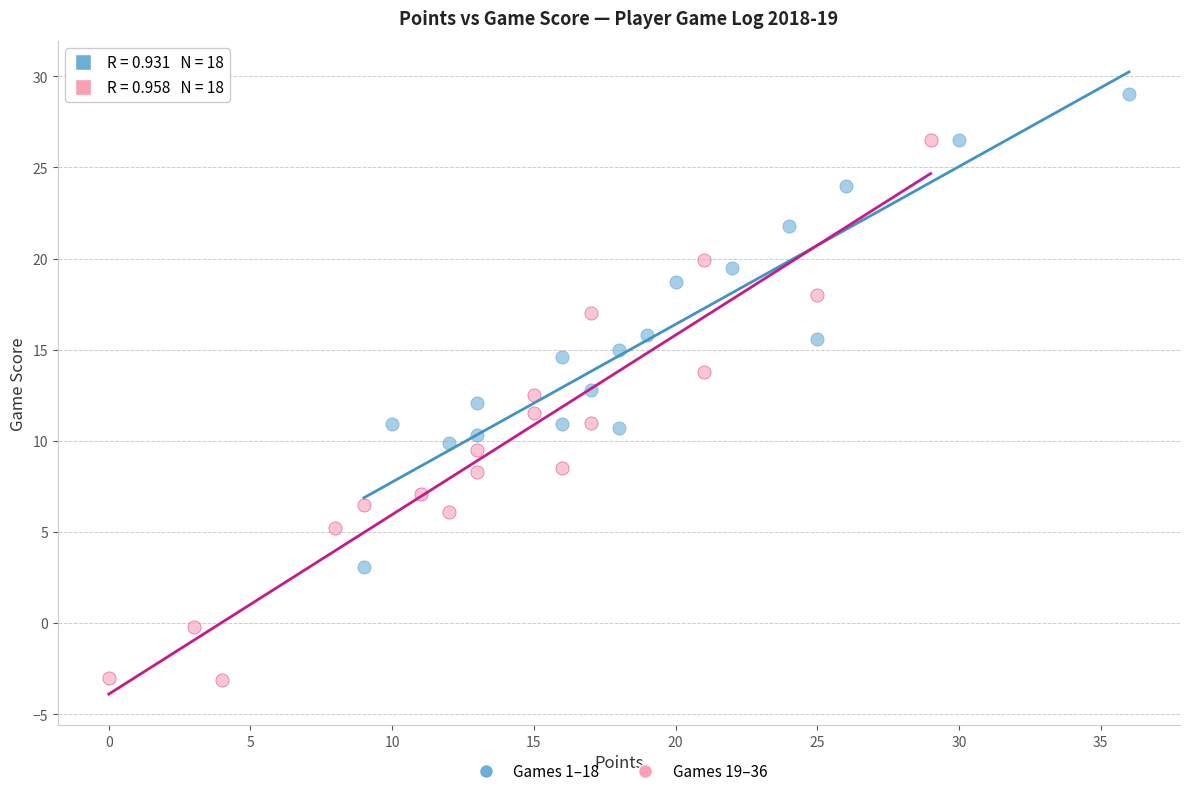

Which series contains the highest Y value?

Games 1–18